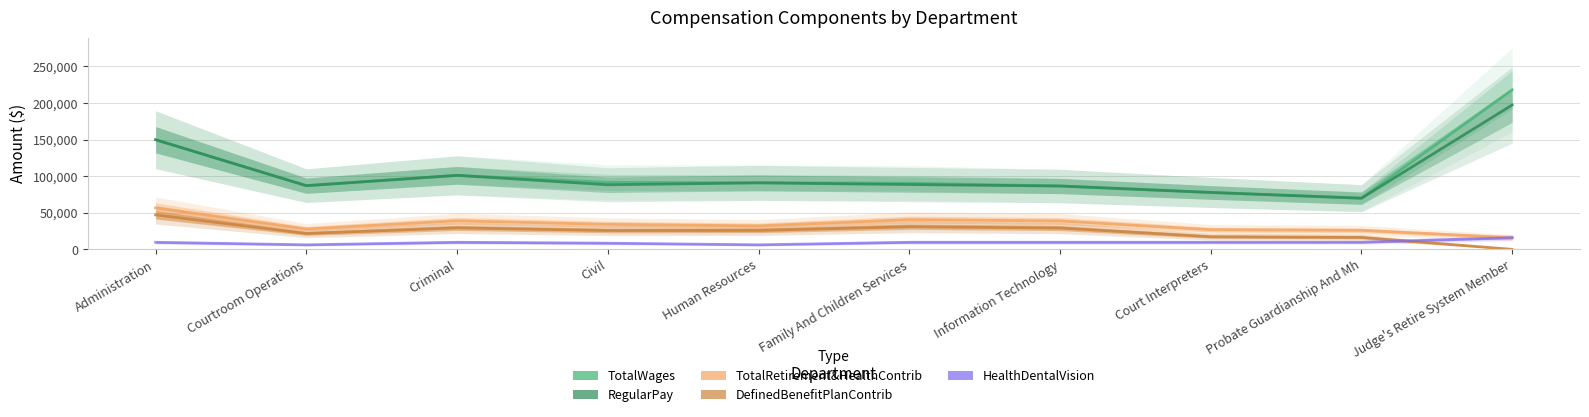

Reading left to right, list all the values displayed in this chart.

TotalWages: Administration=149921	Courtroom Operations=87000	Criminal=101110	Civil=91522	Human Resources=91048	Family And Children Services=90408	Information Technology=86542	Court Interpreters=77739	Probate Guardianship And Mh=70021	Judge's Retire System Member=217882
RegularPay: Administration=149722	Courtroom Operations=87000	Criminal=101108	Civil=88228	Human Resources=90848	Family And Children Services=88548	Information Technology=86542	Court Interpreters=77739	Probate Guardianship And Mh=69838	Judge's Retire System Member=197200
TotalRetirement&HealthContrib: Administration=56708	Courtroom Operations=27860	Criminal=38977	Civil=34168	Human Resources=32102	Family And Children Services=40602	Information Technology=38767	Court Interpreters=26862	Probate Guardianship And Mh=25947	Judge's Retire System Member=15949
DefinedBenefitPlanContrib: Administration=47083	Courtroom Operations=21680	Criminal=29352	Civil=25768	Human Resources=25922	Family And Children Services=30977	Information Technology=29142	Court Interpreters=17237	Probate Guardianship And Mh=16322	Judge's Retire System Member=0
HealthDentalVision: Administration=9625	Courtroom Operations=6180	Criminal=9625	Civil=8400	Human Resources=6180	Family And Children Services=9625	Information Technology=9625	Court Interpreters=9625	Probate Guardianship And Mh=9625	Judge's Retire System Member=15949